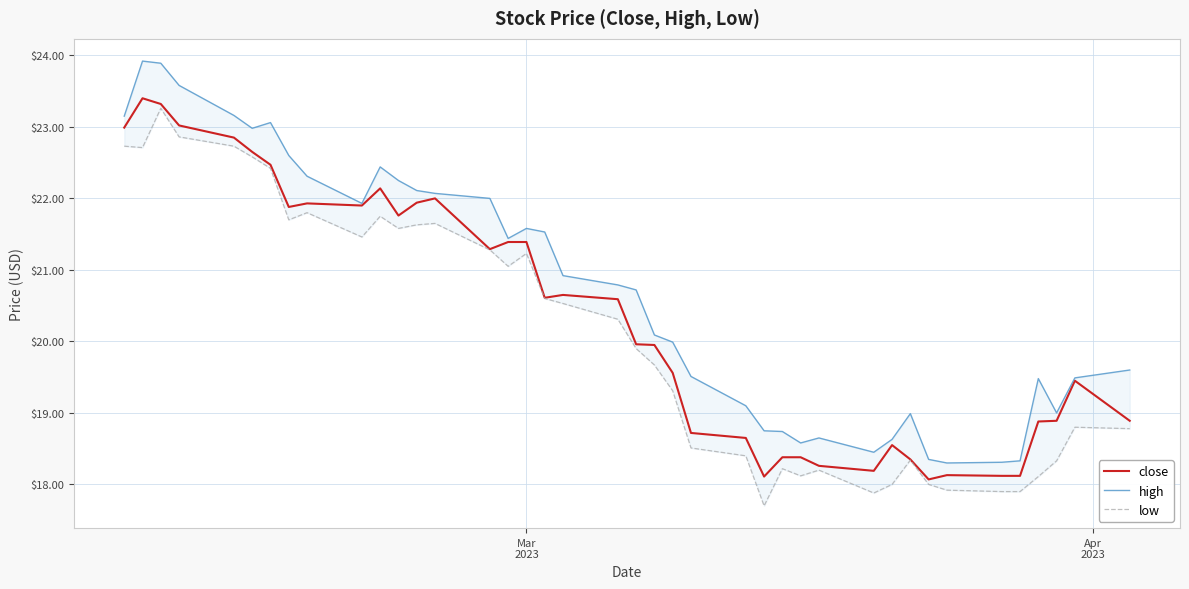

True or false: low and high cross at least once.

False